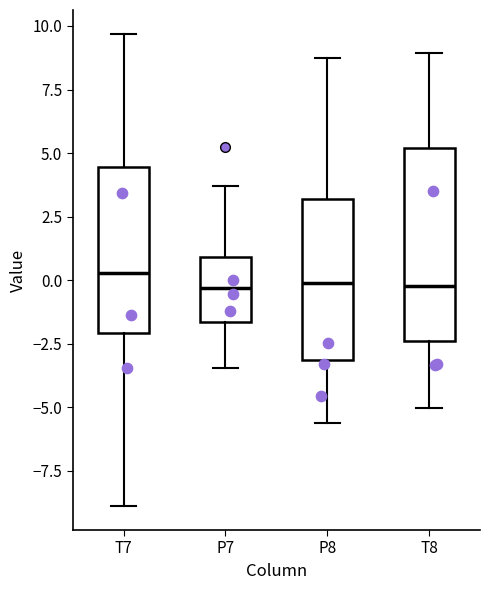

Reading left to right, transcribe this box plot: for each box, give where its median line is, the range the box spans, and where its two whiskers end, as read against the y-axis. The values are not printed on the chart, so give them approximately, as read against the axis.

T7: median 0.5, box -2.0 to 4.5, whiskers -9.0 to 9.5
P7: median -0.5, box -1.5 to 1.0, whiskers -3.5 to 3.5
P8: median 0.0, box -3.0 to 3.0, whiskers -5.5 to 8.5
T8: median 0.0, box -2.5 to 5.0, whiskers -5.0 to 9.0